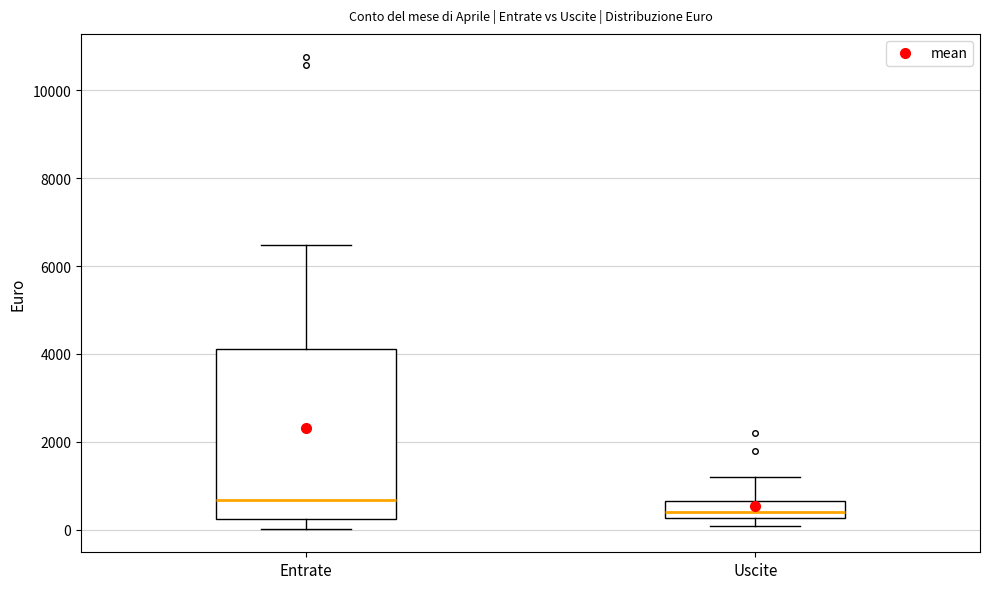

Reading left to right, transcribe this box plot: for each box, give where its median line is, the range the box spans, and where its two whiskers end, as read against the y-axis. The values are not printed on the chart, so give them approximately, as read against the axis.

Entrate: median 600, box 200 to 4200, whiskers 0 to 6400
Uscite: median 400, box 200 to 600, whiskers 0 to 1200